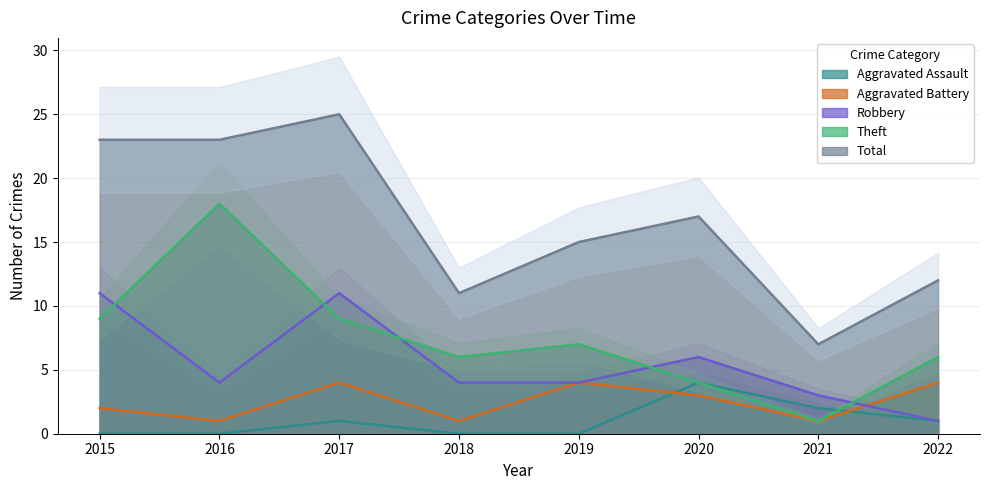

How many categories are shown in the chart?

8